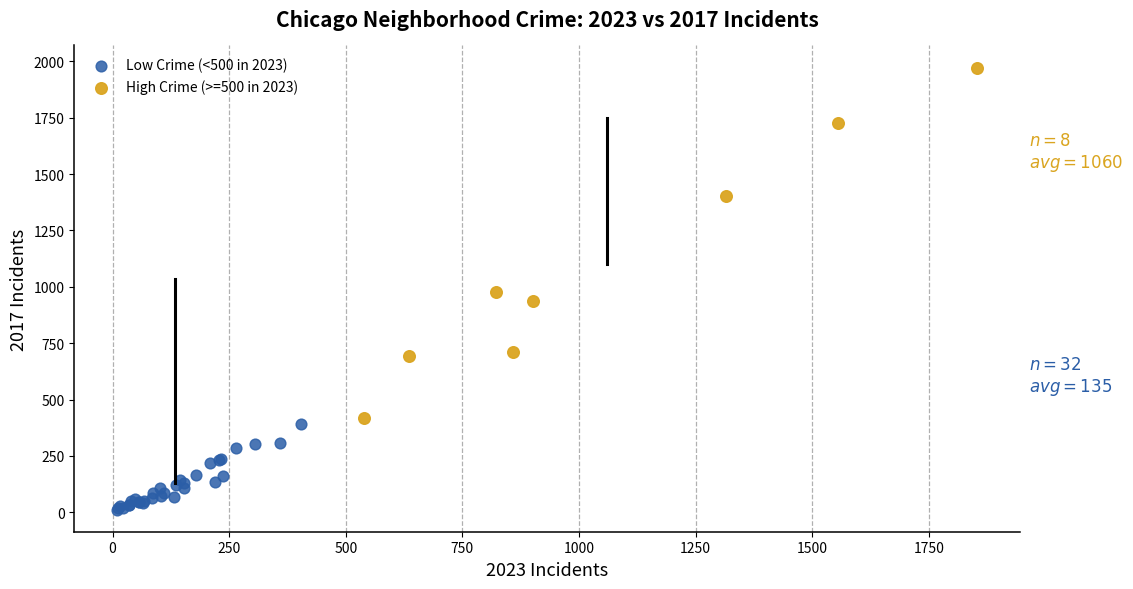

Which series reaches the minimum Y coordinate?

Low Crime (<500 in 2023)